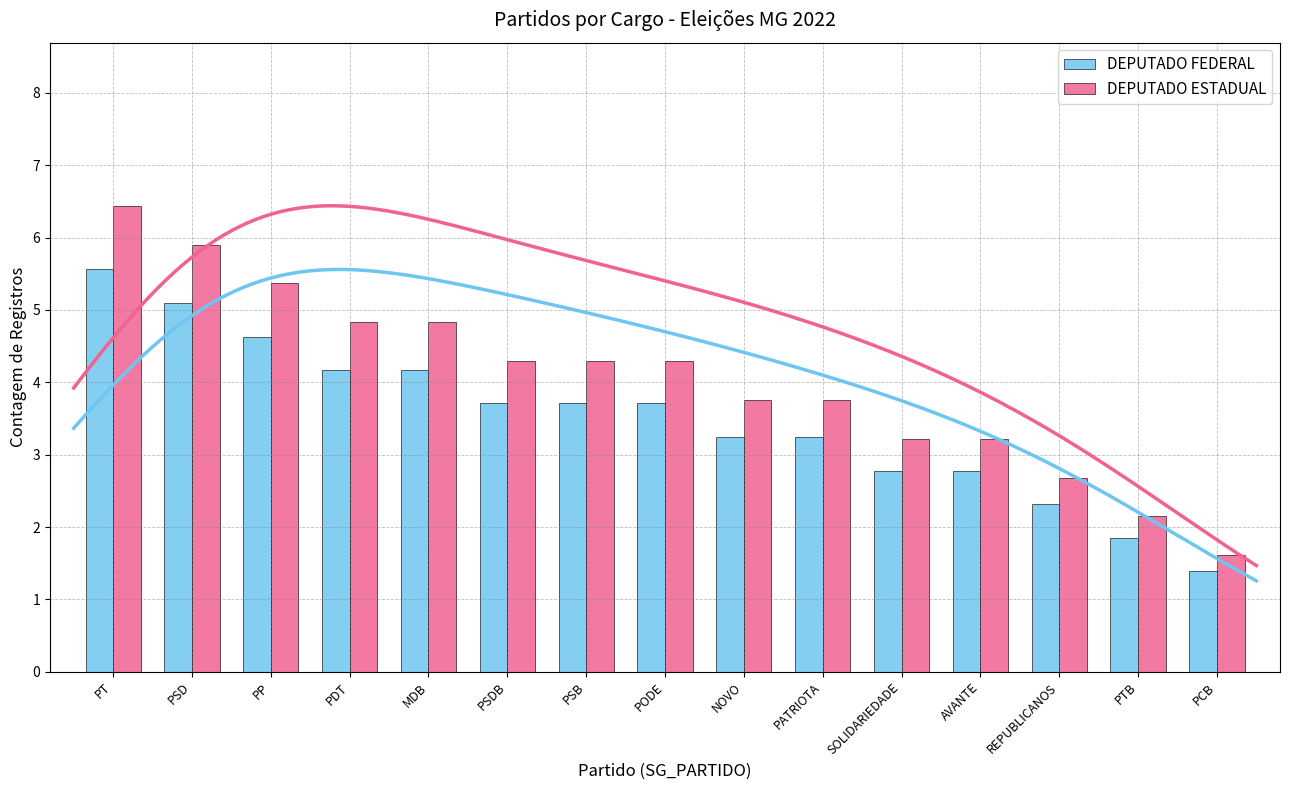

List the series in order of their overall mean, lowest first.

DEPUTADO FEDERAL, DEPUTADO ESTADUAL